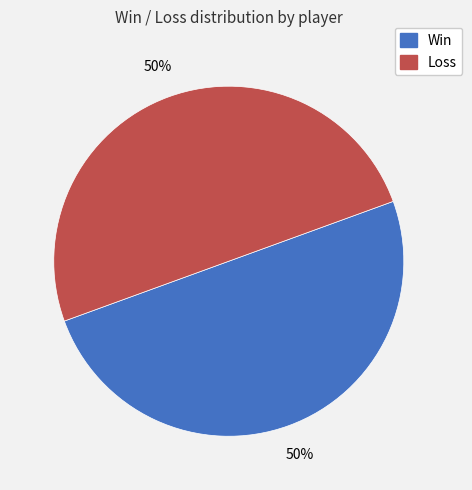

To the nearest percent, what is the average slice percentage?

50%